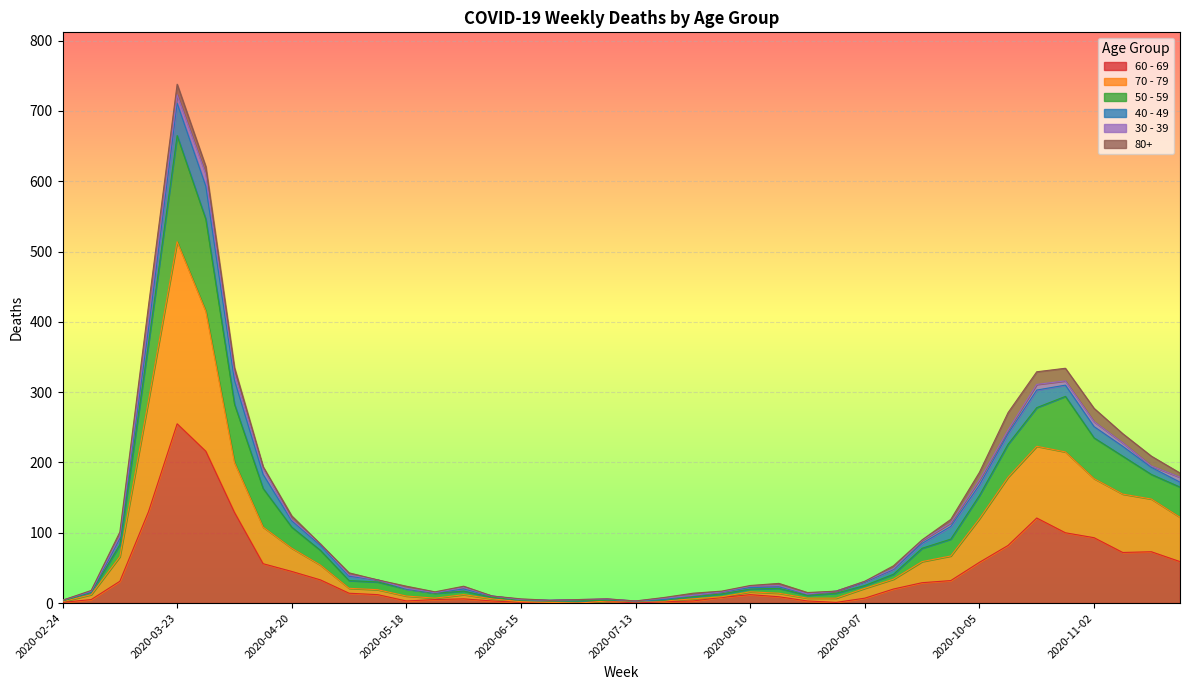

At which label does 60 - 69 reach its peak?

2020-03-23